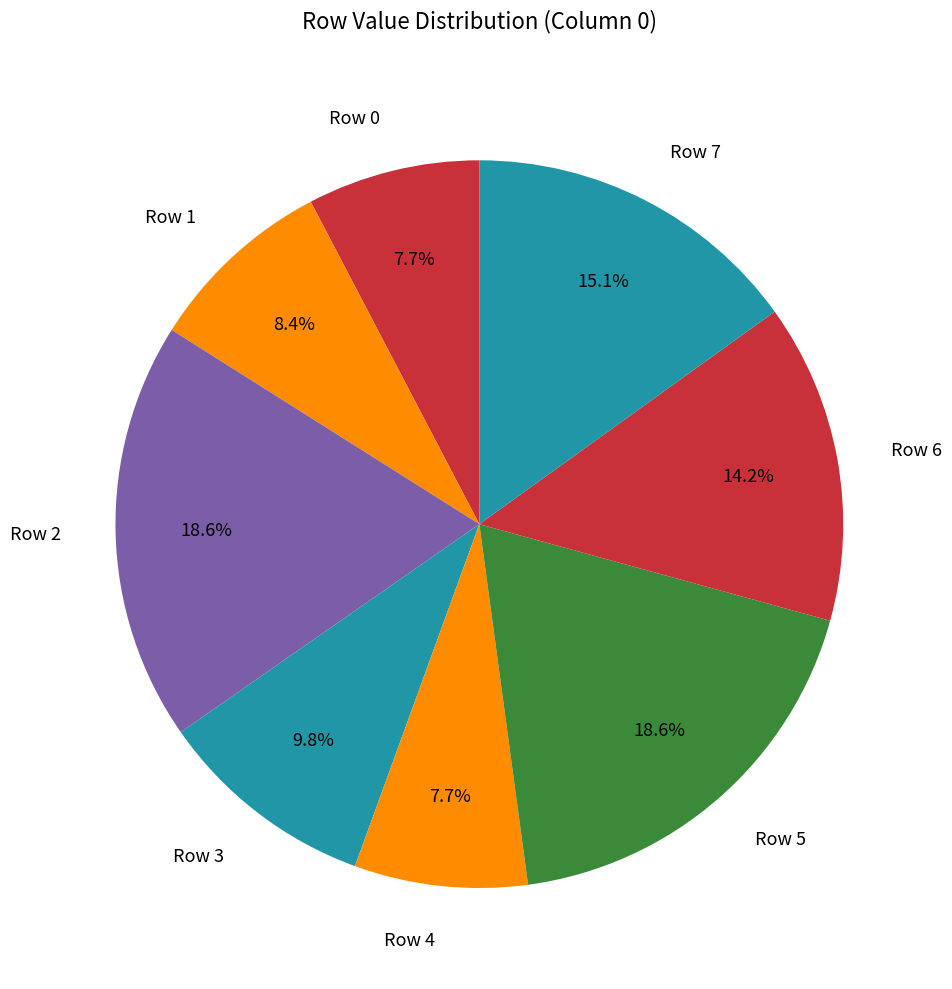

How much of the chart is everything except Row 5?

81.4%